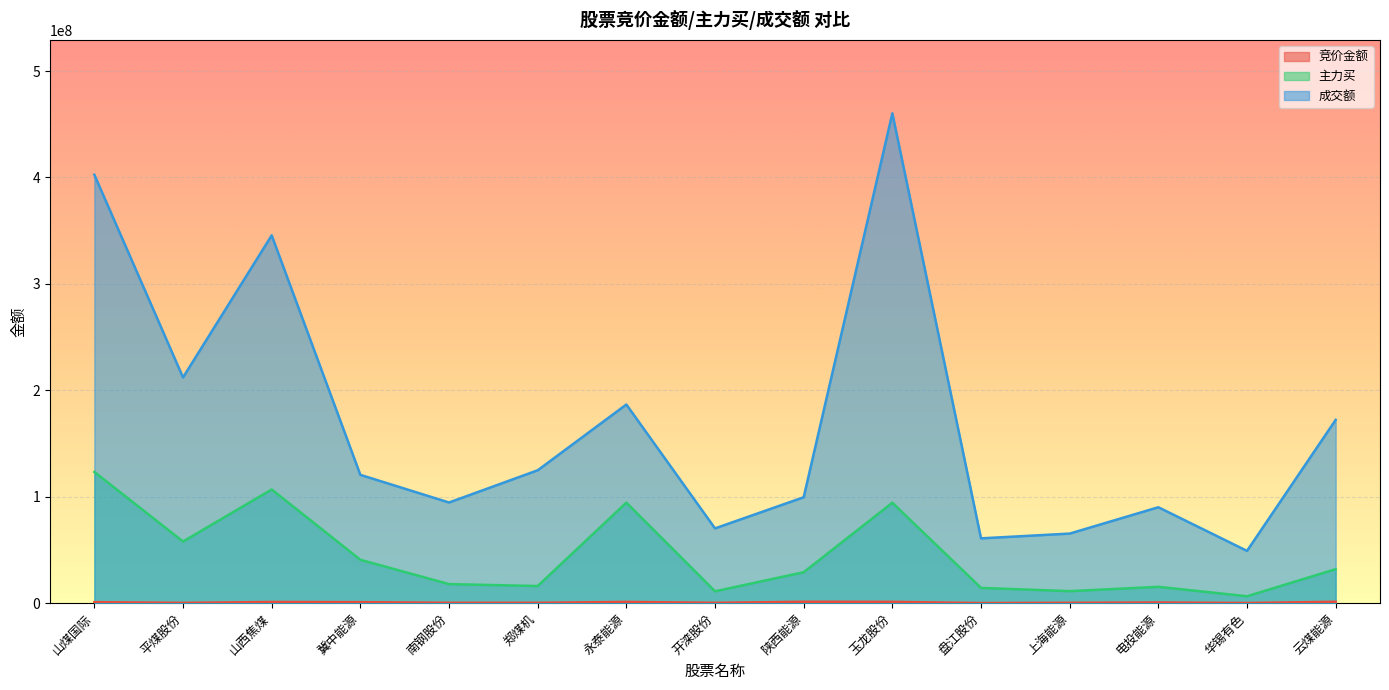

List the series in order of their overall mean, highest first.

成交额, 主力买, 竞价金额